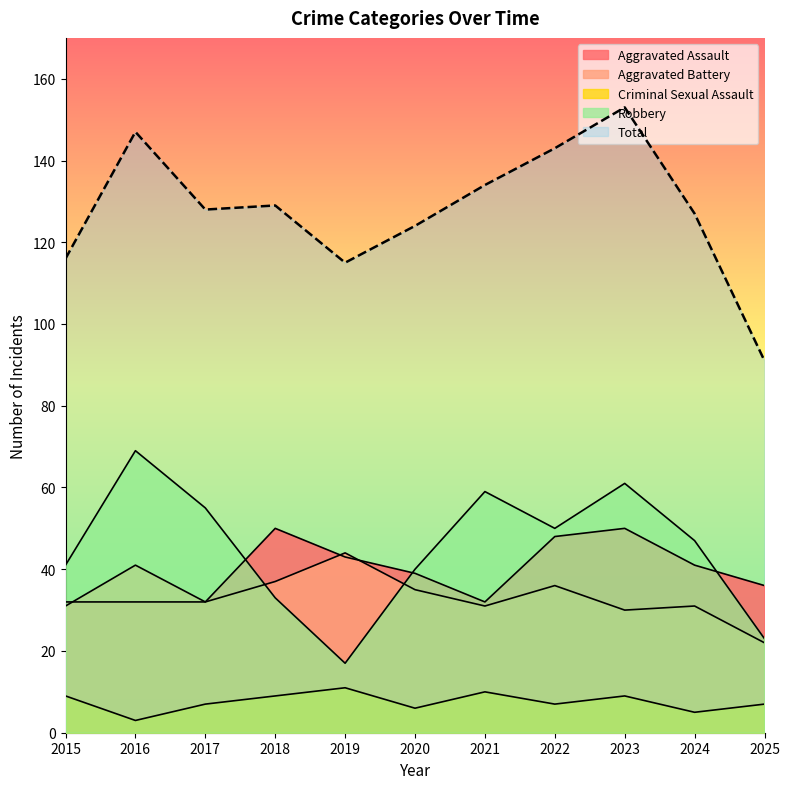

True or false: Aggravated Battery and Criminal Sexual Assault intersect in this chart.

False